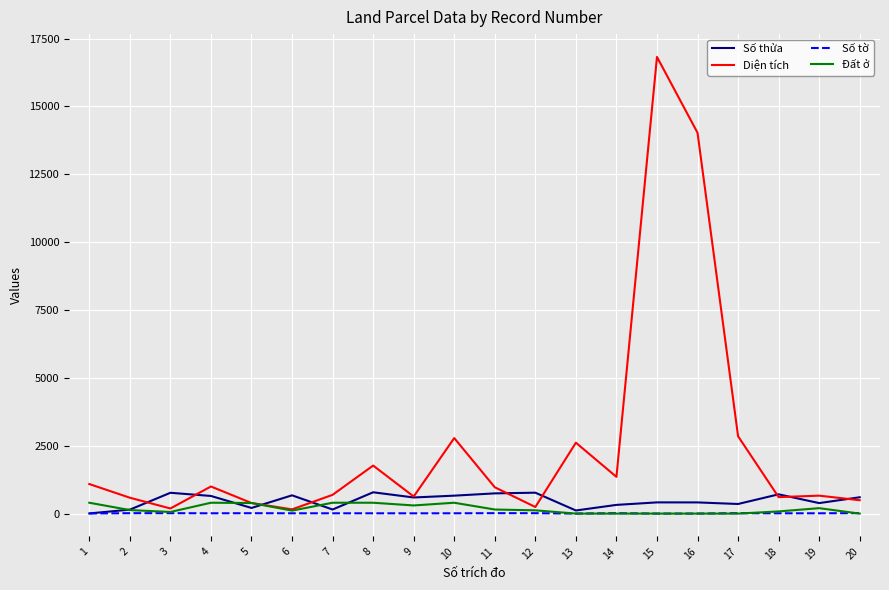

The value of Diện tích at 1 is 432.3. True or false?

False